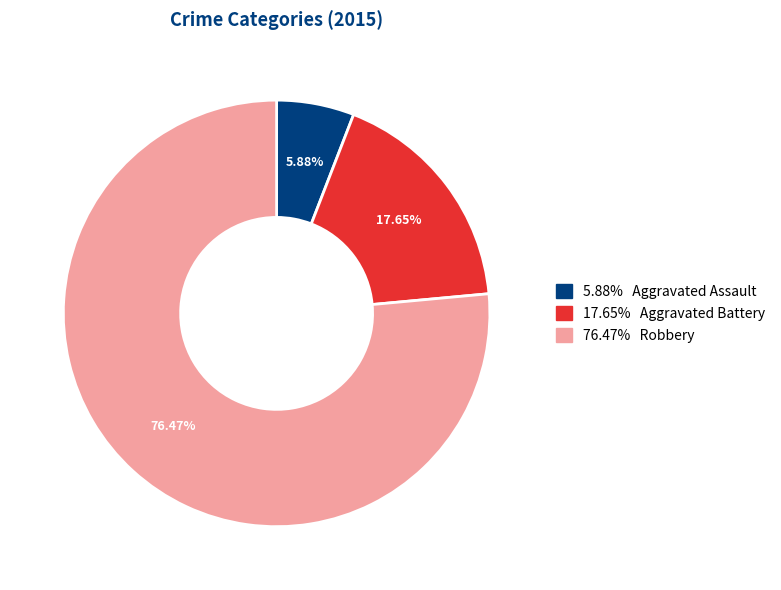

Is there a majority slice in this chart?

Yes